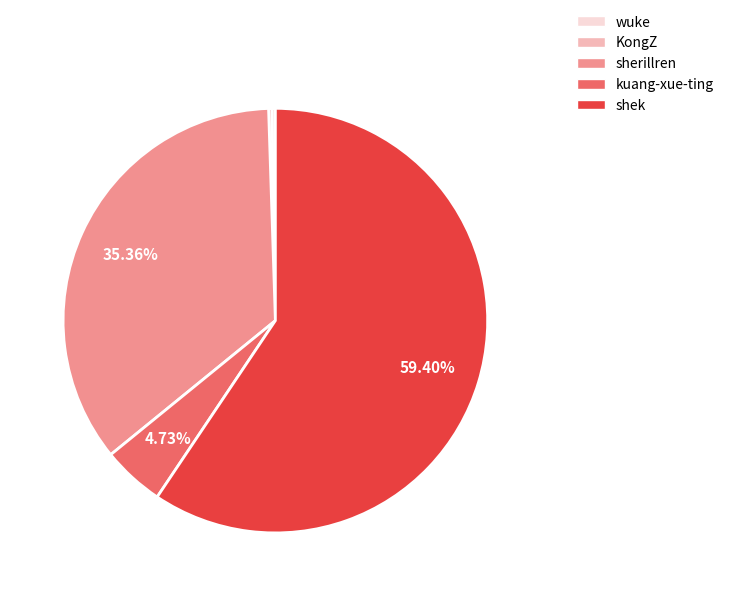

To the nearest percent, what is the difference between the largest and smallest slice percentages?

59%